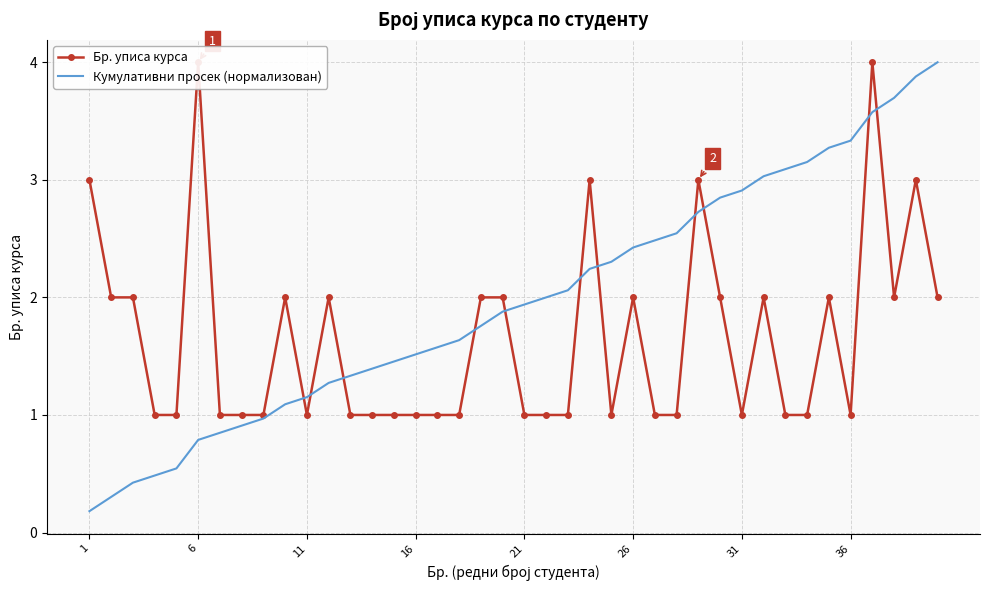

Reading left to right, what are all the values shown in this chart?

Бр. уписа курса: 3.0	2.0	2.0	1.0	1.0	4.0	1.0	1.0	1.0	2.0	1.0	2.0	1.0	1.0	1.0	1.0	1.0	1.0	2.0	2.0	1.0	1.0	1.0	3.0	1.0	2.0	1.0	1.0	3.0	2.0	1.0	2.0	1.0	1.0	2.0	1.0	4.0	2.0	3.0	2.0
Кумулативни просек (нормализован): 0.2	0.3	0.4	0.5	0.5	0.8	0.8	0.9	1.0	1.1	1.2	1.3	1.3	1.4	1.5	1.5	1.6	1.6	1.8	1.9	1.9	2.0	2.1	2.2	2.3	2.4	2.5	2.5	2.7	2.8	2.9	3.0	3.1	3.2	3.3	3.3	3.6	3.7	3.9	4.0